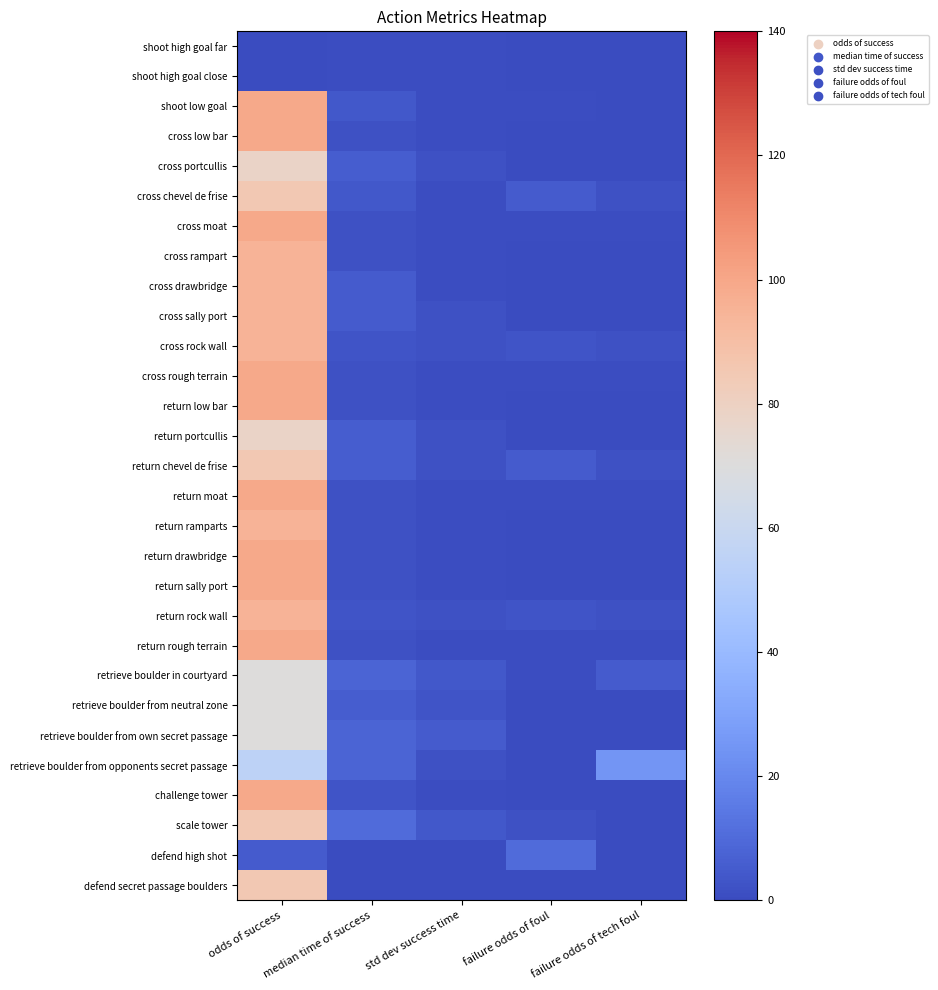

Between failure odds of tech foul and std dev success time, which is larger?

std dev success time